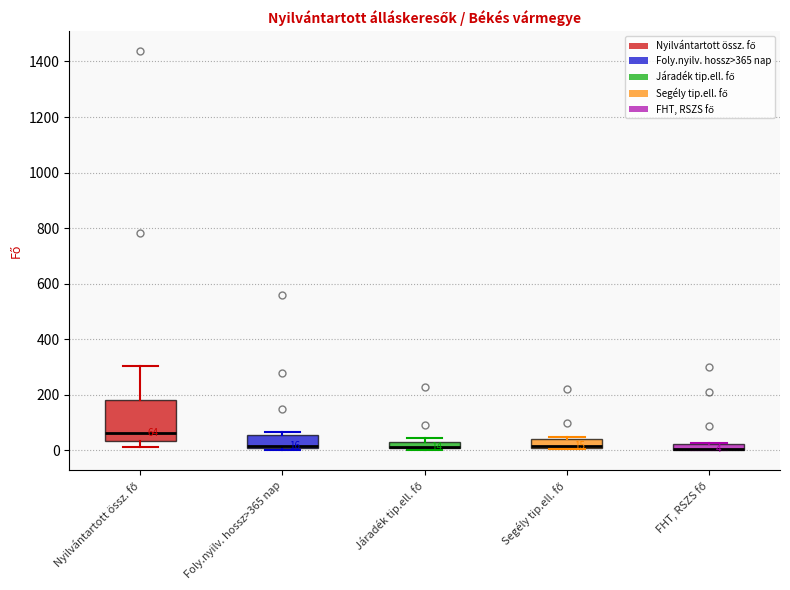

Which box is the tallest, from its lower edge to its upper edge?

Nyilvántartott össz. fő